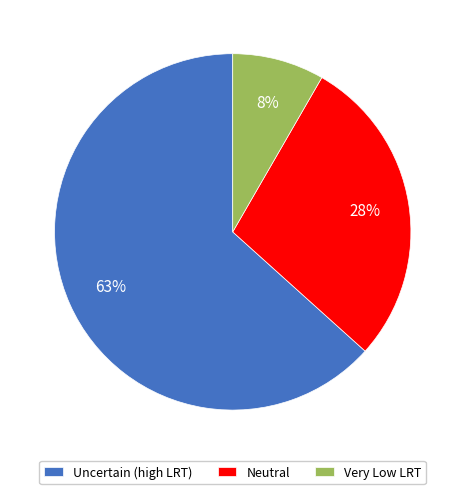

How many segments does this pie chart have?

3